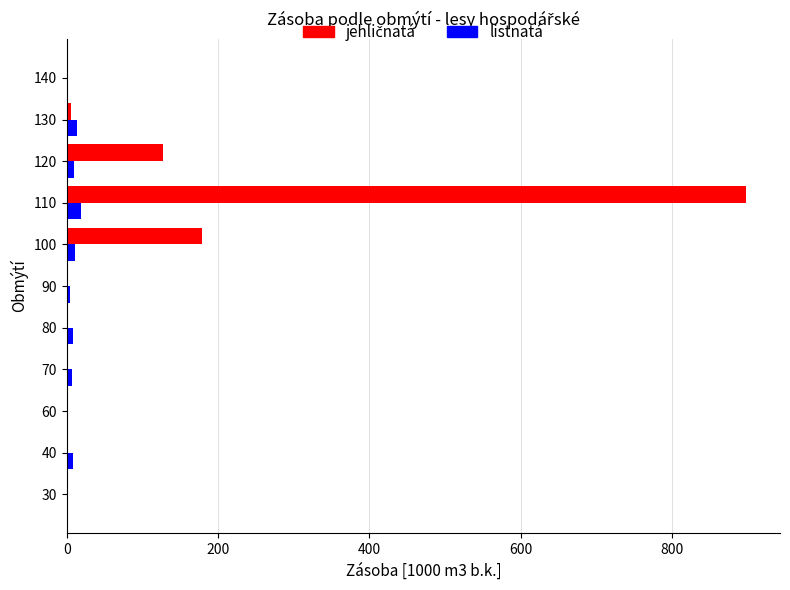

The listnatá series shows 10.1 at 120. True or false?

True